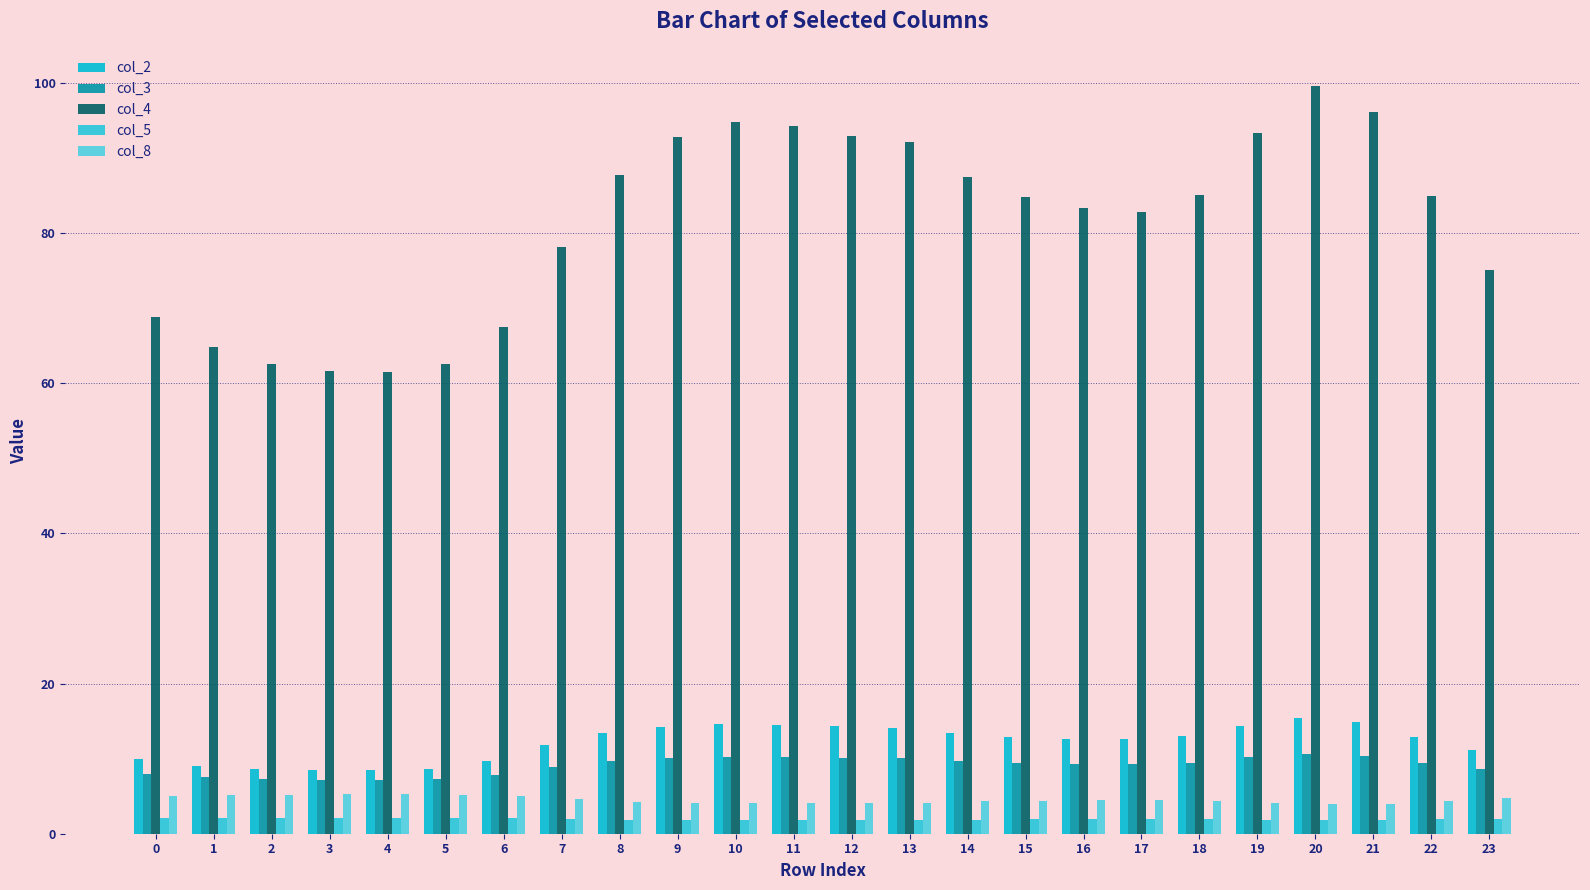

Reading left to right, what are all the values shown in this chart?

col_2: 0=9.9	1=9.1	2=8.6	3=8.5	4=8.4	5=8.6	6=9.6	7=11.7	8=13.4	9=14.3	10=14.6	11=14.5	12=14.3	13=14.1	14=13.4	15=12.9	16=12.7	17=12.6	18=13.0	19=14.4	20=15.4	21=14.8	22=12.9	23=11.2
col_3: 0=7.9	1=7.5	2=7.2	3=7.1	4=7.1	5=7.2	6=7.8	7=8.9	8=9.7	9=10.1	10=10.3	11=10.2	12=10.1	13=10.0	14=9.7	15=9.4	16=9.3	17=9.3	18=9.5	19=10.1	20=10.7	21=10.4	22=9.4	23=8.6
col_4: 0=68.8	1=64.9	2=62.5	3=61.6	4=61.4	5=62.5	6=67.4	7=78.2	8=87.8	9=92.7	10=94.7	11=94.3	12=92.9	13=92.0	14=87.4	15=84.8	16=83.3	17=82.8	18=85.1	19=93.3	20=99.5	21=96.1	22=84.9	23=75.1
col_5: 0=2.0	1=2.1	2=2.1	3=2.1	4=2.1	5=2.1	6=2.0	7=2.0	8=1.9	9=1.8	10=1.8	11=1.8	12=1.8	13=1.8	14=1.9	15=1.9	16=1.9	17=1.9	18=1.9	19=1.8	20=1.8	21=1.8	22=1.9	23=2.0
col_8: 0=5.0	1=5.1	2=5.2	3=5.2	4=5.3	5=5.2	6=5.0	7=4.6	8=4.3	9=4.1	10=4.1	11=4.1	12=4.1	13=4.1	14=4.3	15=4.4	16=4.4	17=4.5	18=4.4	19=4.1	20=3.9	21=4.0	22=4.4	23=4.7